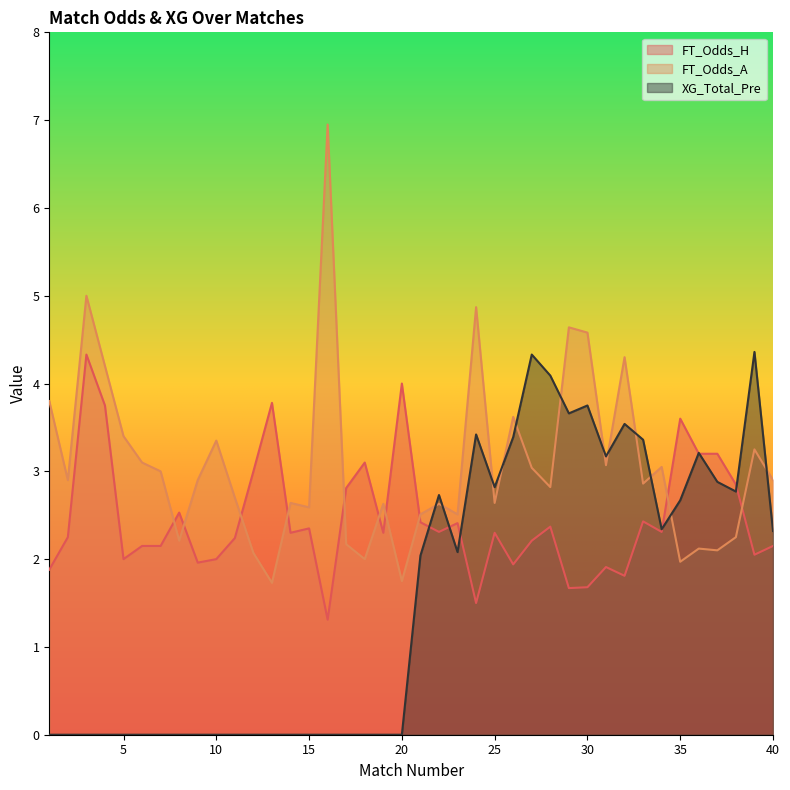

Between 26 and 32, which series saw the biggest shift?

FT_Odds_A